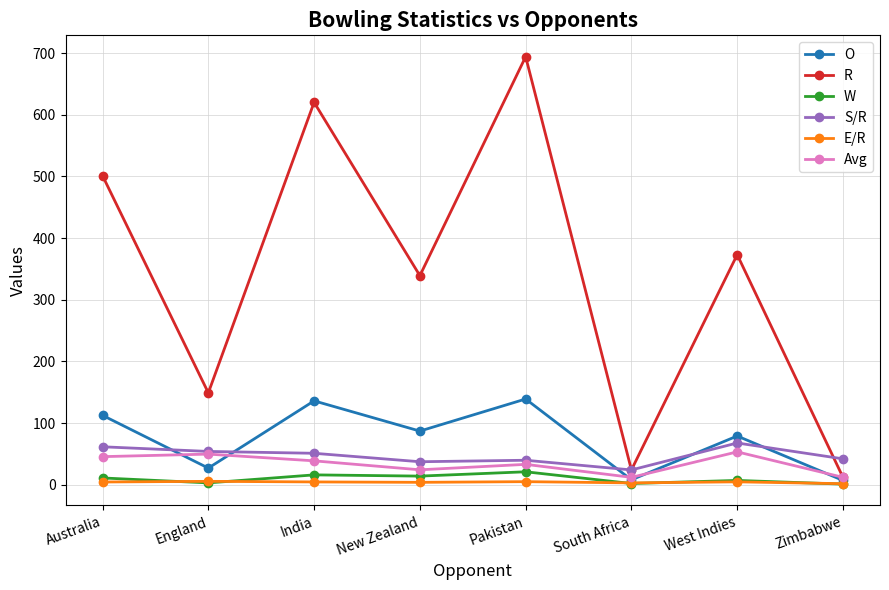

What is the maximum value shown in the chart?

694.0